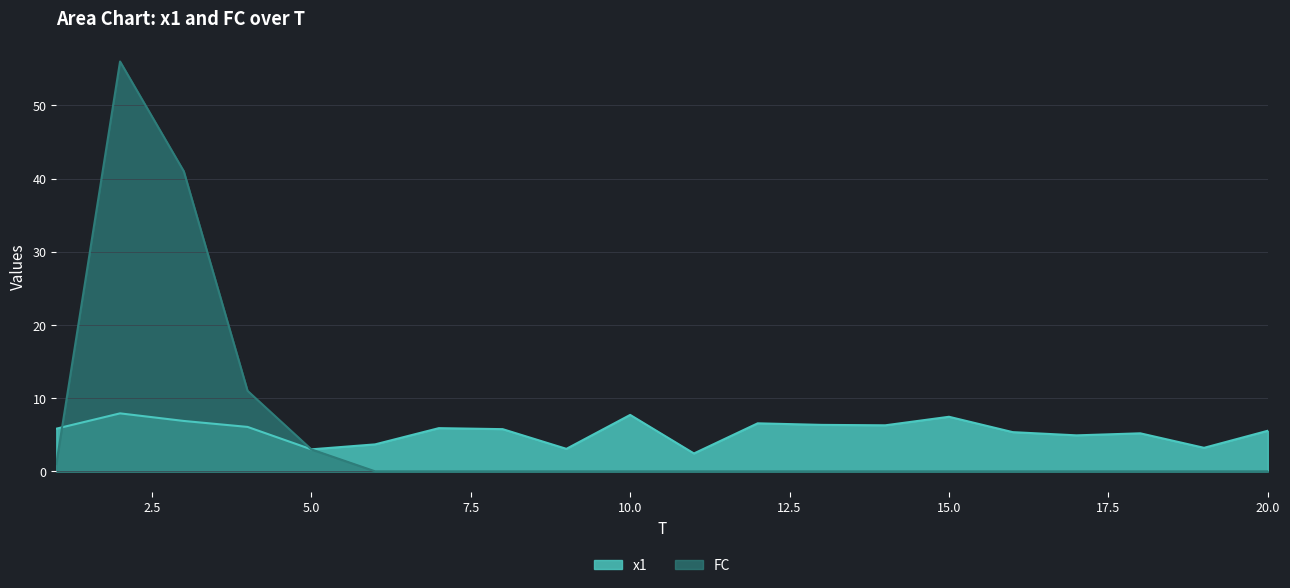

Which series changed the most between 4 and 15?

FC